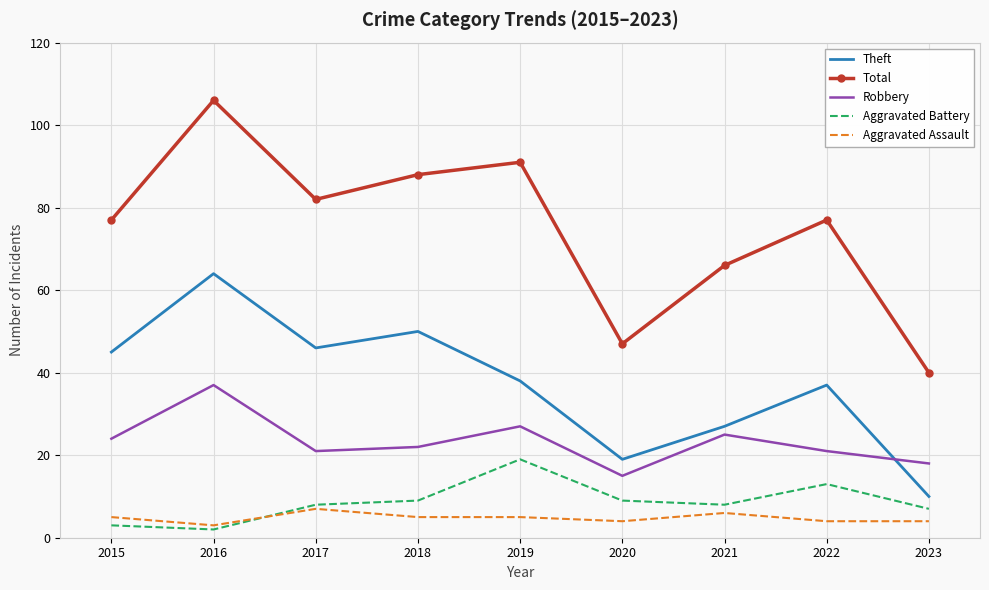

What are all the series names shown in the legend?

Theft, Total, Robbery, Aggravated Battery, Aggravated Assault